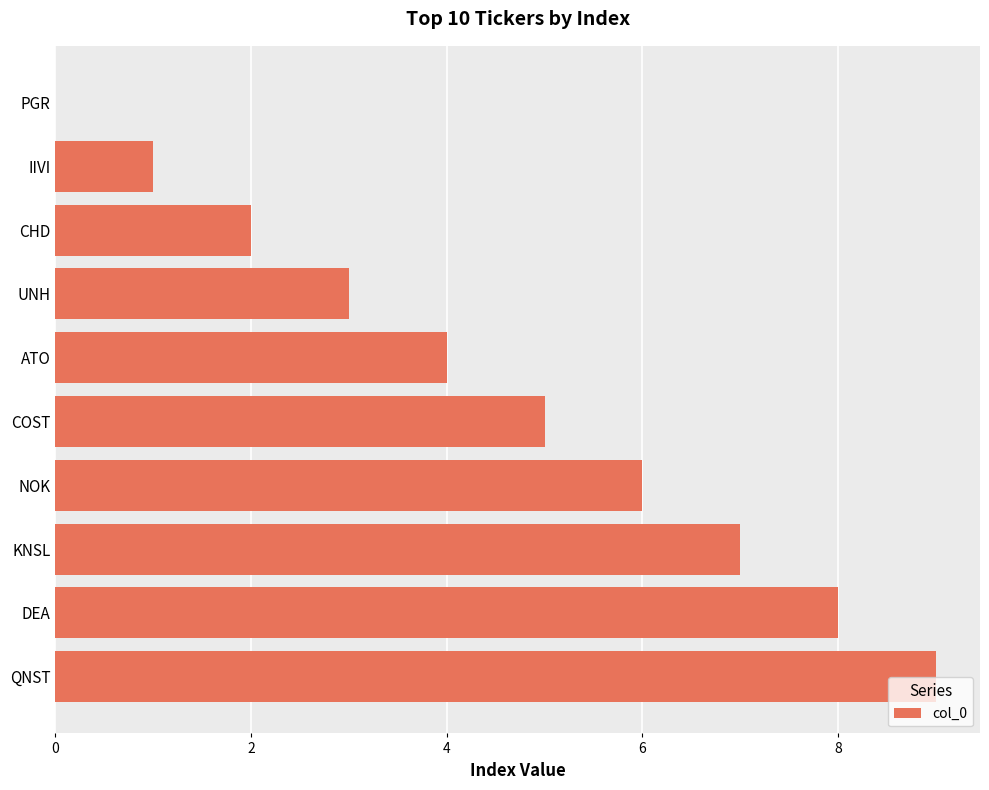

Is it true that the value at CHD is 2?

True